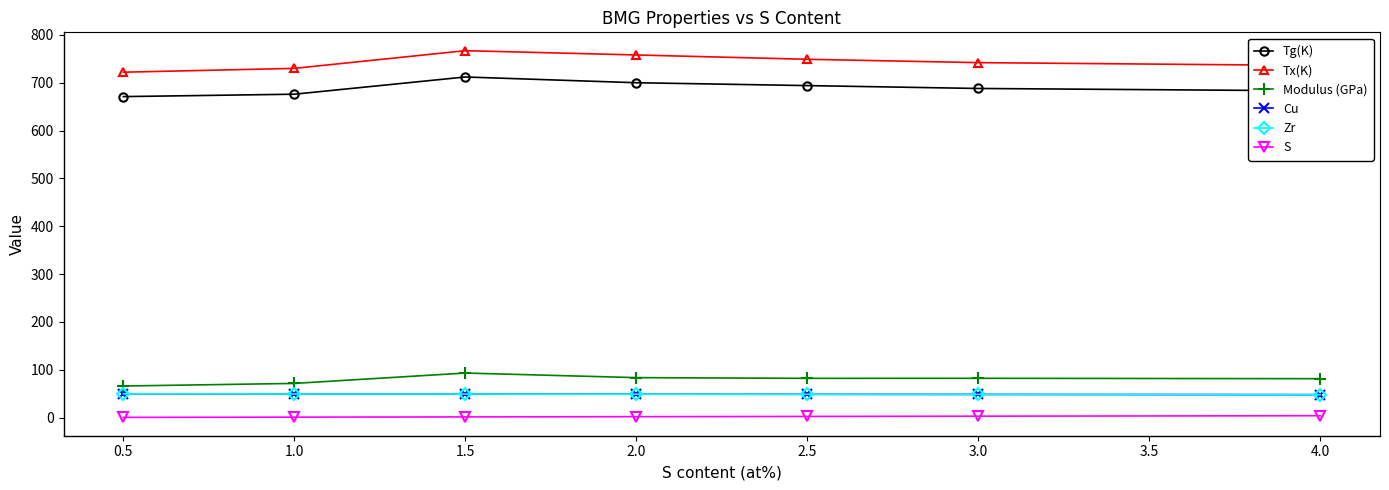

Which series changed the most between 4.0 and 1.0?

Modulus (GPa)